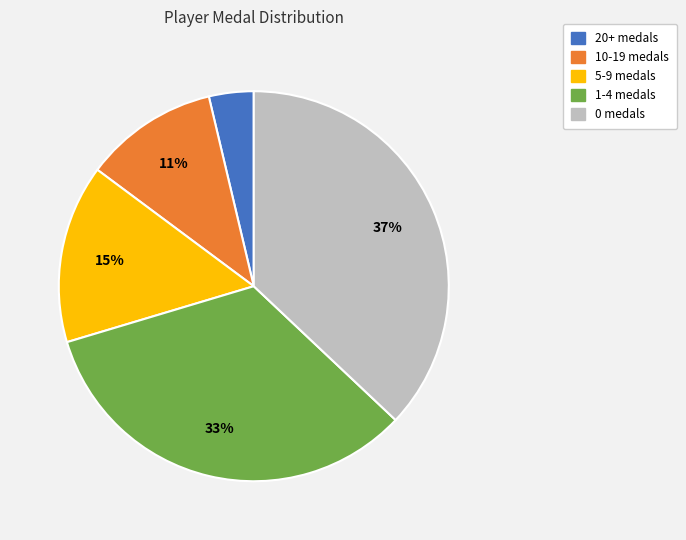

Is there any slice that represents more than half of the pie?

No